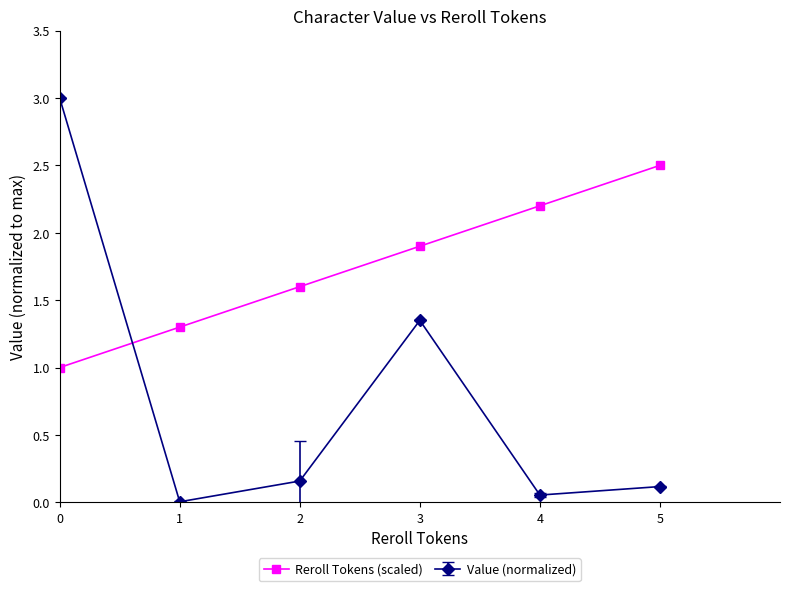

What is the difference between the maximum and minimum values in the Value (normalized) series?

3.0